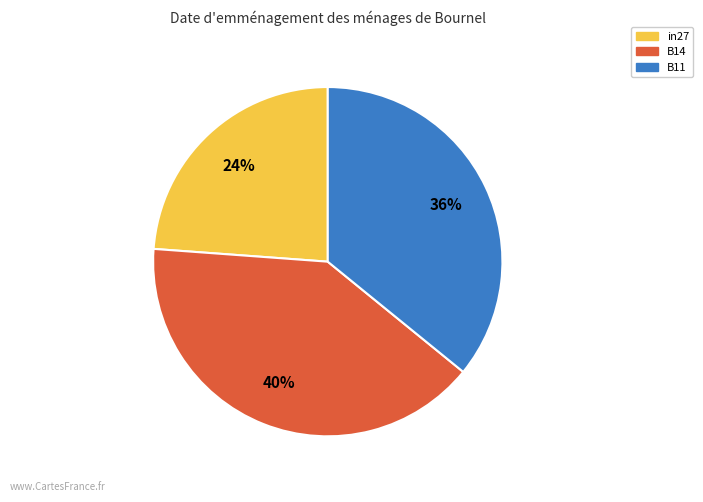

Rank the categories by value from lowest to highest.

in27, B11, B14